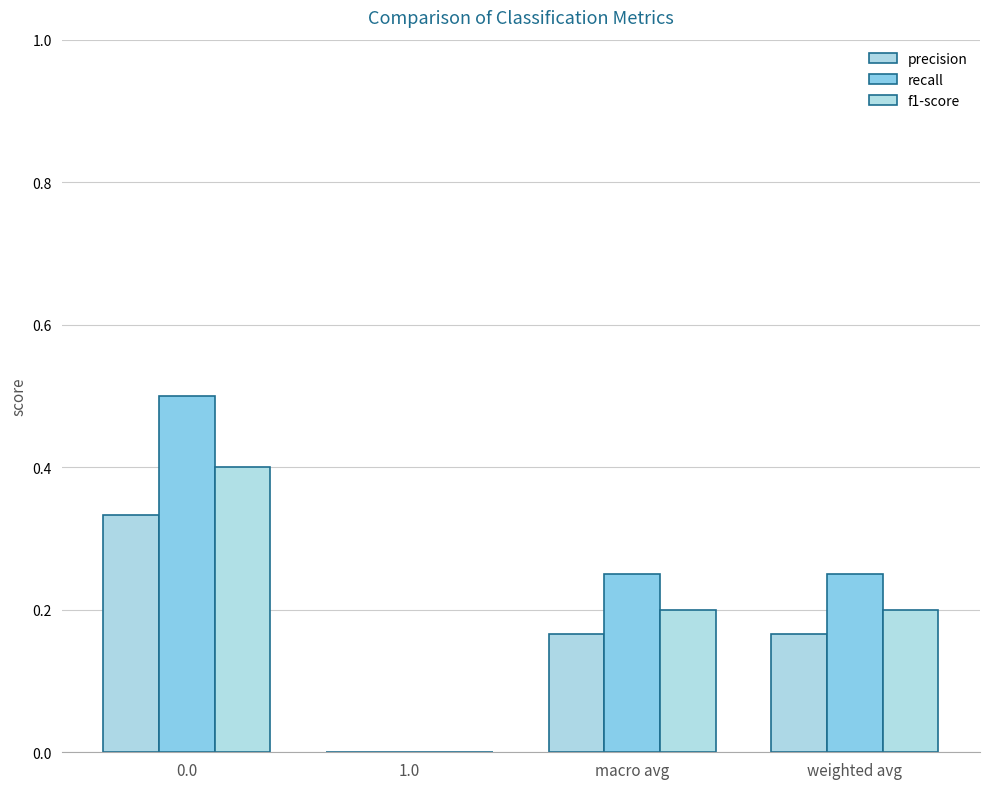

How many values in recall are above zero?

3